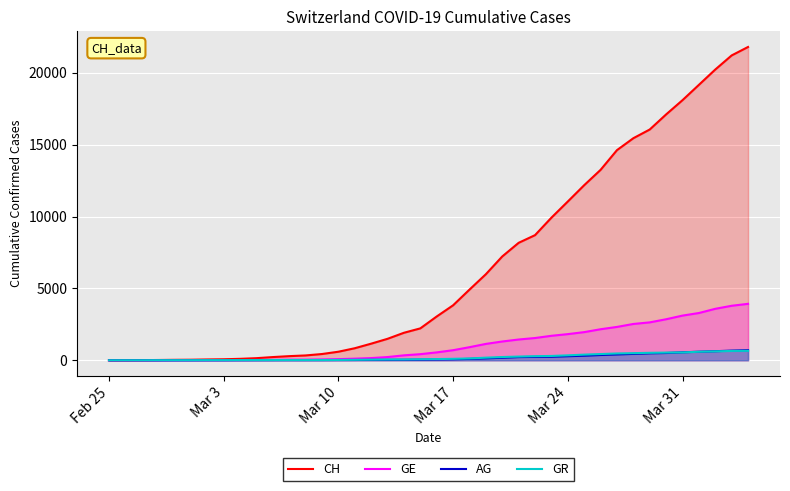

True or false: GE has more than 1 interior local peaks.

False